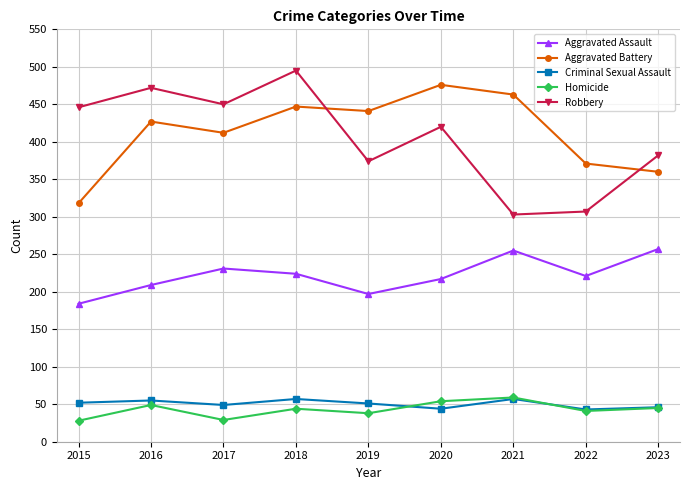

At which category does the chart reach its peak across all series?

2018